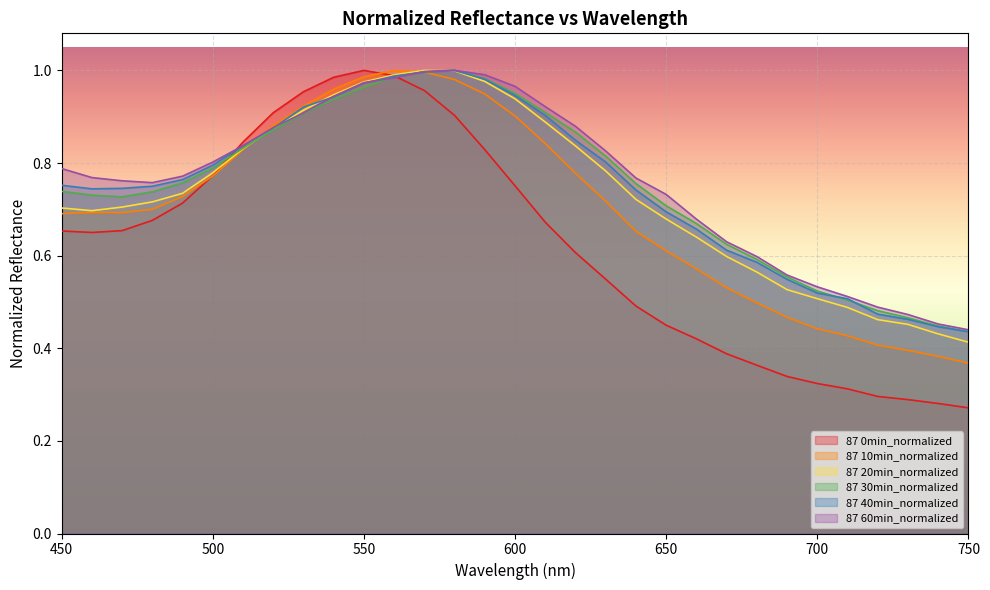

Reading left to right, what are all the values shown in this chart?

87 0min_normalized: 450=0.7	460=0.6	470=0.7	480=0.7	490=0.7	500=0.8	510=0.8	520=0.9	530=1.0	540=1.0	550=1.0	560=1.0	570=1.0	580=0.9	590=0.8	600=0.8	610=0.7	620=0.6	630=0.5	640=0.5	650=0.4	660=0.4	670=0.4	680=0.4	690=0.3	700=0.3	710=0.3	720=0.3	730=0.3	740=0.3	750=0.3
87 10min_normalized: 450=0.7	460=0.7	470=0.7	480=0.7	490=0.7	500=0.8	510=0.8	520=0.9	530=0.9	540=1.0	550=1.0	560=1.0	570=1.0	580=1.0	590=0.9	600=0.9	610=0.8	620=0.8	630=0.7	640=0.7	650=0.6	660=0.6	670=0.5	680=0.5	690=0.5	700=0.4	710=0.4	720=0.4	730=0.4	740=0.4	750=0.4
87 20min_normalized: 450=0.7	460=0.7	470=0.7	480=0.7	490=0.7	500=0.8	510=0.8	520=0.9	530=0.9	540=0.9	550=1.0	560=1.0	570=1.0	580=1.0	590=1.0	600=0.9	610=0.9	620=0.8	630=0.8	640=0.7	650=0.7	660=0.6	670=0.6	680=0.6	690=0.5	700=0.5	710=0.5	720=0.5	730=0.5	740=0.4	750=0.4
87 30min_normalized: 450=0.7	460=0.7	470=0.7	480=0.7	490=0.8	500=0.8	510=0.8	520=0.9	530=0.9	540=0.9	550=1.0	560=1.0	570=1.0	580=1.0	590=1.0	600=0.9	610=0.9	620=0.9	630=0.8	640=0.8	650=0.7	660=0.7	670=0.6	680=0.6	690=0.6	700=0.5	710=0.5	720=0.5	730=0.5	740=0.4	750=0.4
87 40min_normalized: 450=0.8	460=0.7	470=0.7	480=0.7	490=0.8	500=0.8	510=0.8	520=0.9	530=0.9	540=0.9	550=1.0	560=1.0	570=1.0	580=1.0	590=1.0	600=0.9	610=0.9	620=0.8	630=0.8	640=0.7	650=0.7	660=0.7	670=0.6	680=0.6	690=0.5	700=0.5	710=0.5	720=0.5	730=0.5	740=0.4	750=0.4
87 60min_normalized: 450=0.8	460=0.8	470=0.8	480=0.8	490=0.8	500=0.8	510=0.8	520=0.9	530=0.9	540=0.9	550=1.0	560=1.0	570=1.0	580=1.0	590=1.0	600=1.0	610=0.9	620=0.9	630=0.8	640=0.8	650=0.7	660=0.7	670=0.6	680=0.6	690=0.6	700=0.5	710=0.5	720=0.5	730=0.5	740=0.5	750=0.4